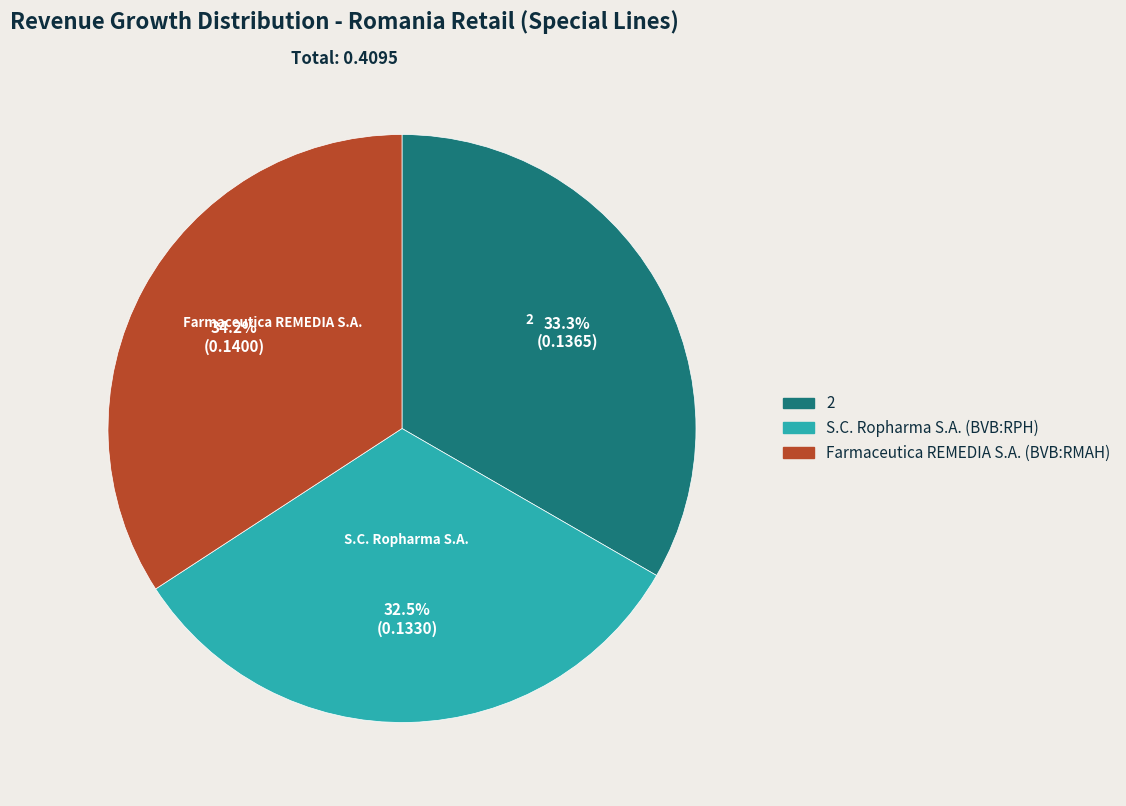

What percentage is NOT represented by 2?

66.7%